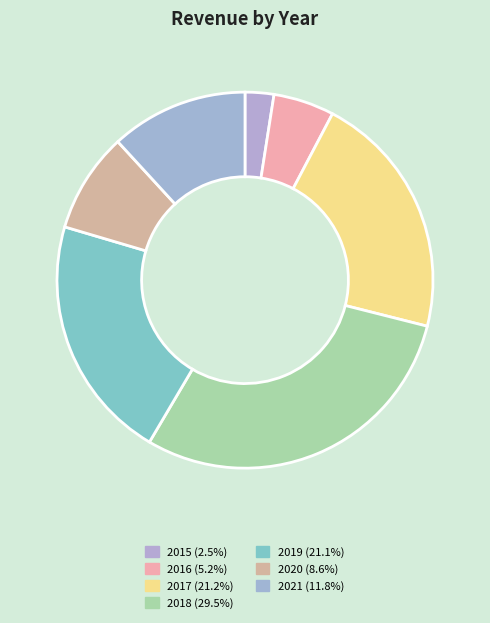

To the nearest percent, what is the difference between the 2017 and 2020 slice percentages?

13%